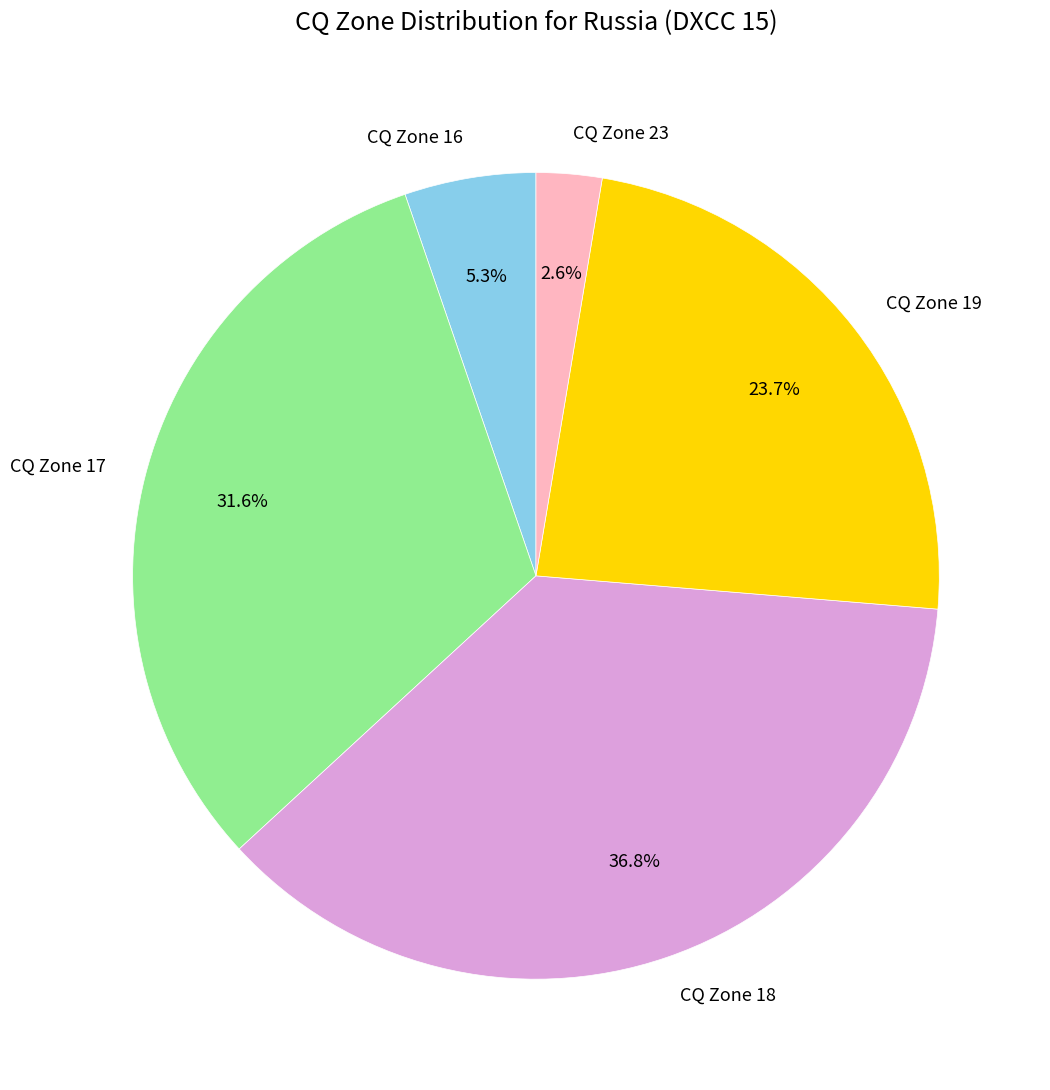

Is CQ Zone 18 the majority of the pie?

No